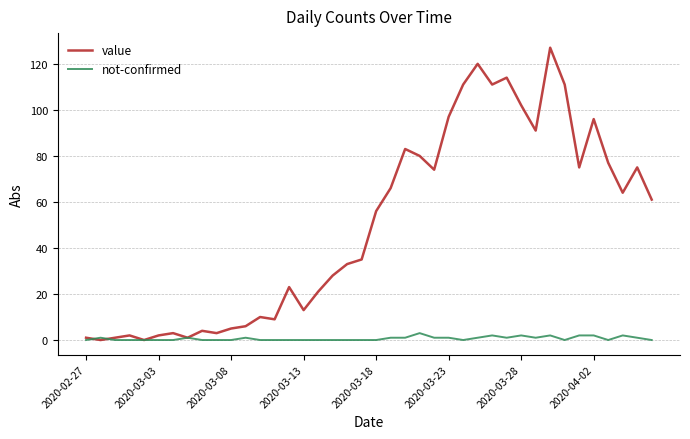

What are all the series names shown in the legend?

value, not-confirmed